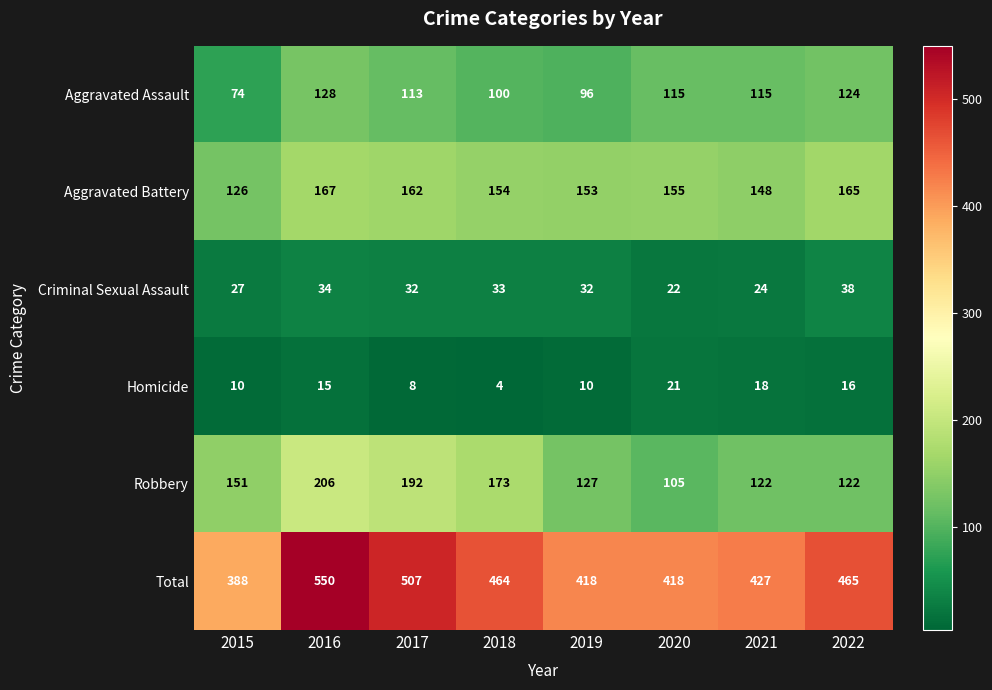

The Aggravated Assault series shows 47 at 2017. True or false?

False